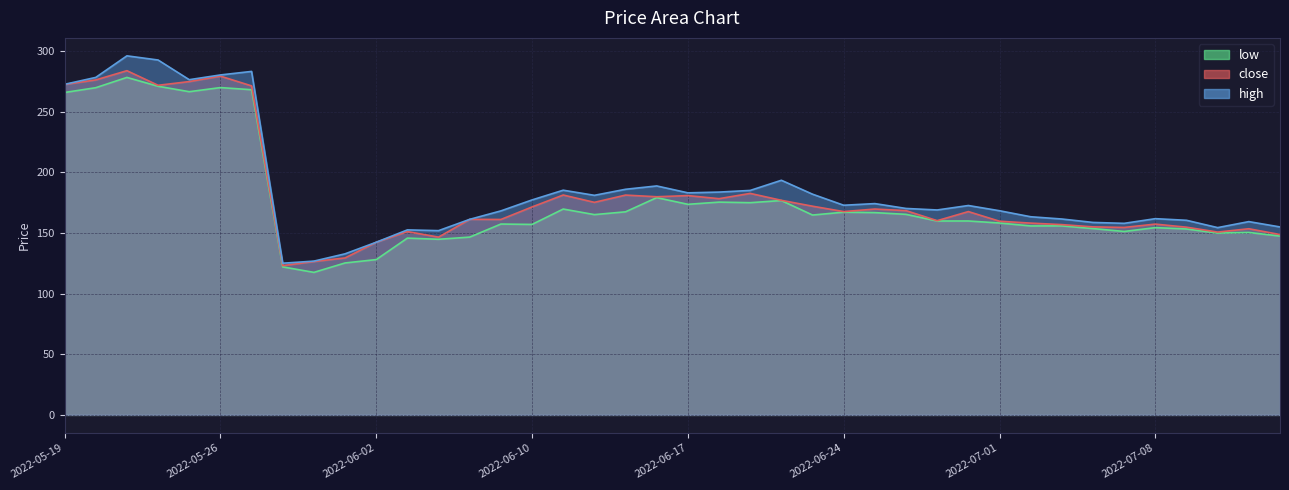

True or false: high and low intersect in this chart.

False